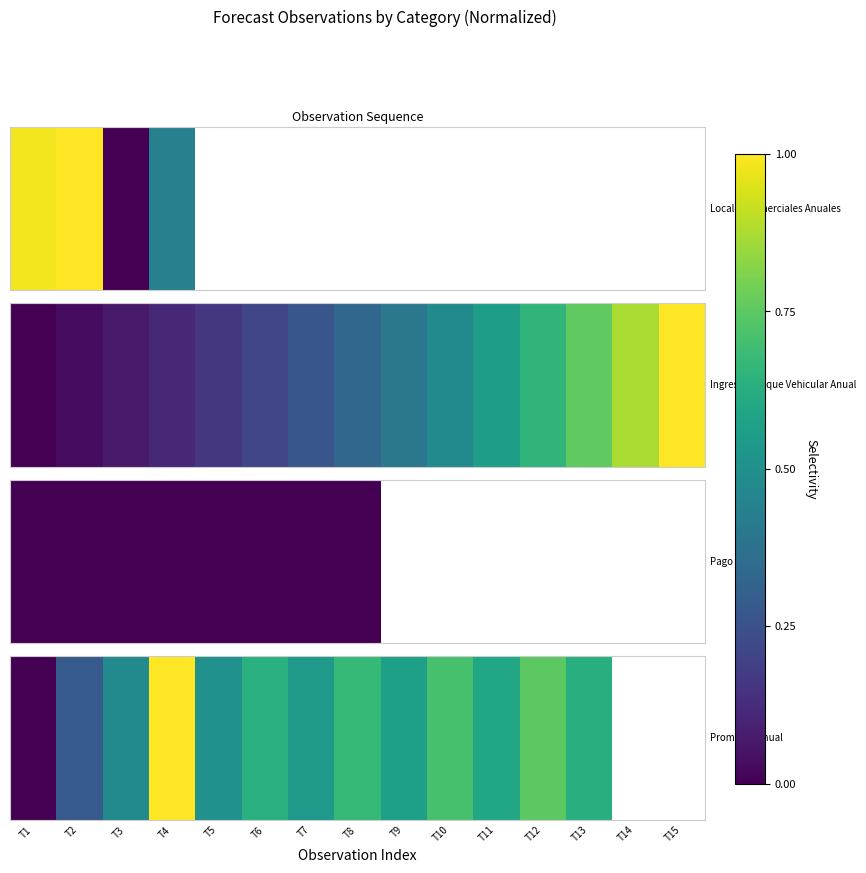

True or false: the data shows 0.3 at T3.

False